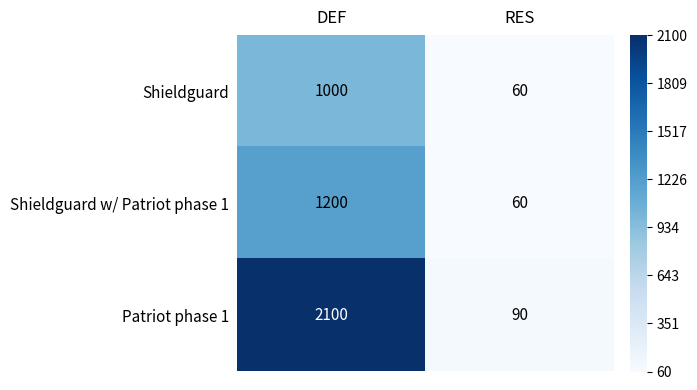

Count the number of categories in the chart.

2